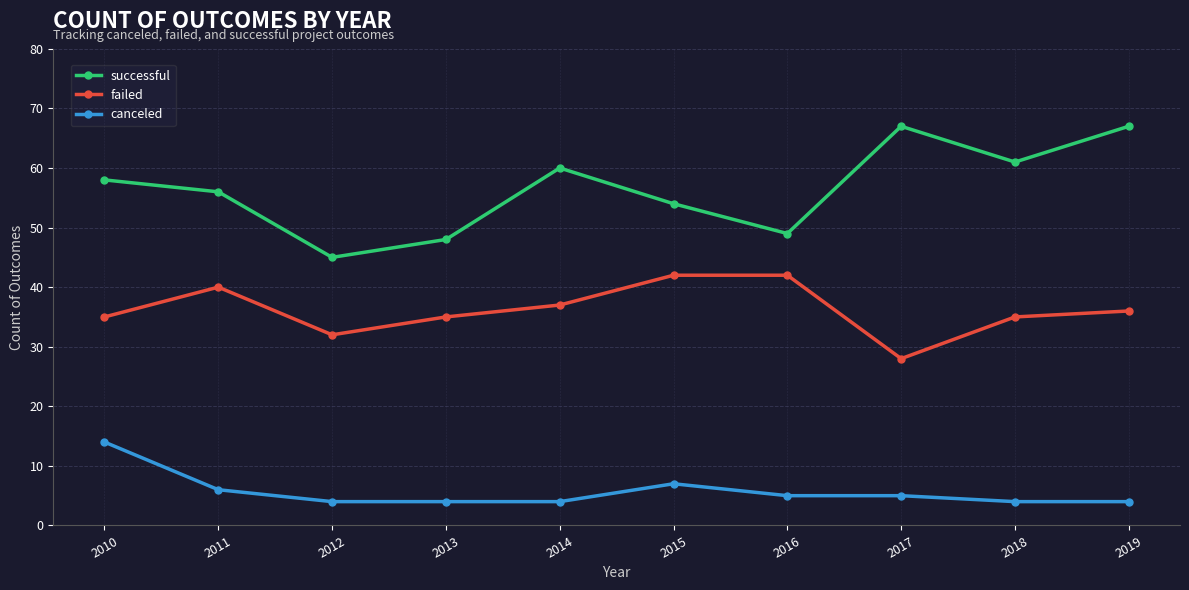

Reading left to right, transcribe all the data shown in this chart.

successful: 2010=58	2011=56	2012=45	2013=48	2014=60	2015=54	2016=49	2017=67	2018=61	2019=67
failed: 2010=35	2011=40	2012=32	2013=35	2014=37	2015=42	2016=42	2017=28	2018=35	2019=36
canceled: 2010=14	2011=6	2012=4	2013=4	2014=4	2015=7	2016=5	2017=5	2018=4	2019=4